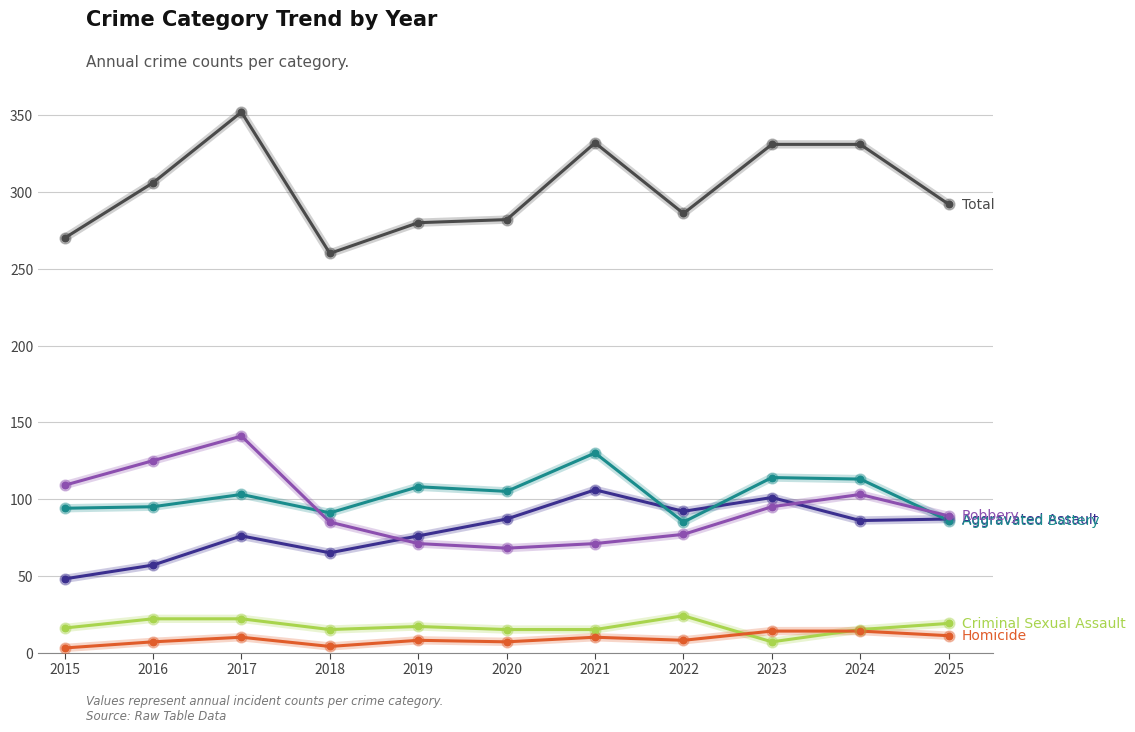

At which category is the sum across all series the highest?

2017